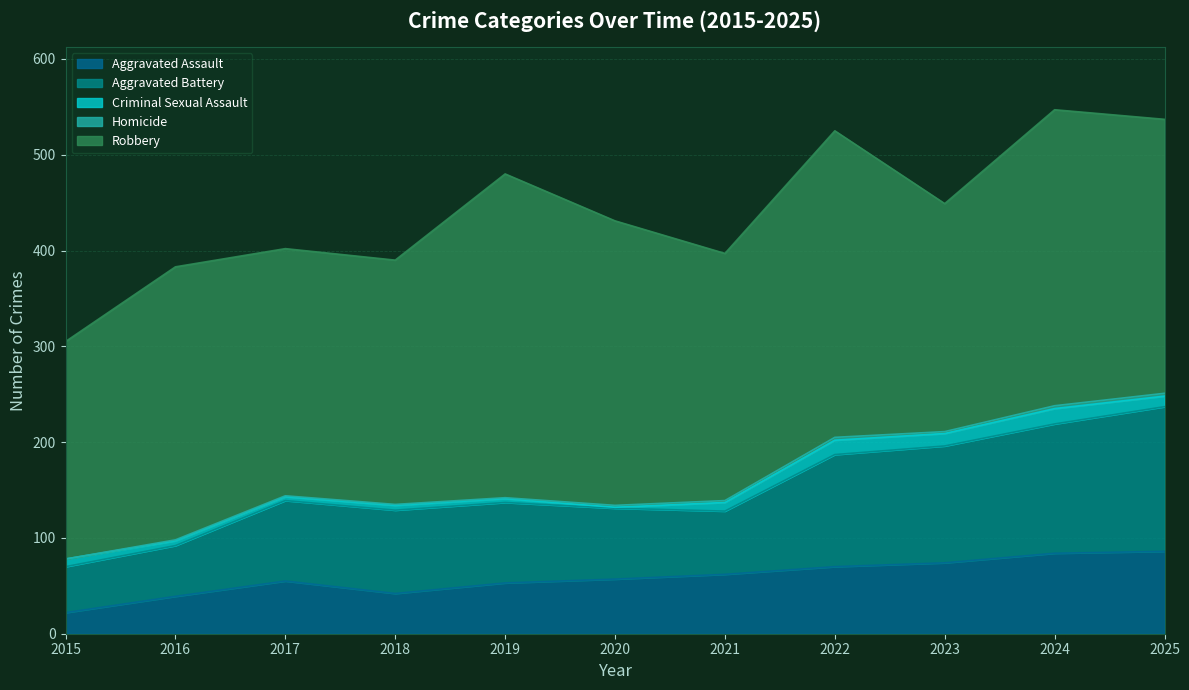

True or false: Robbery and Aggravated Battery intersect in this chart.

False